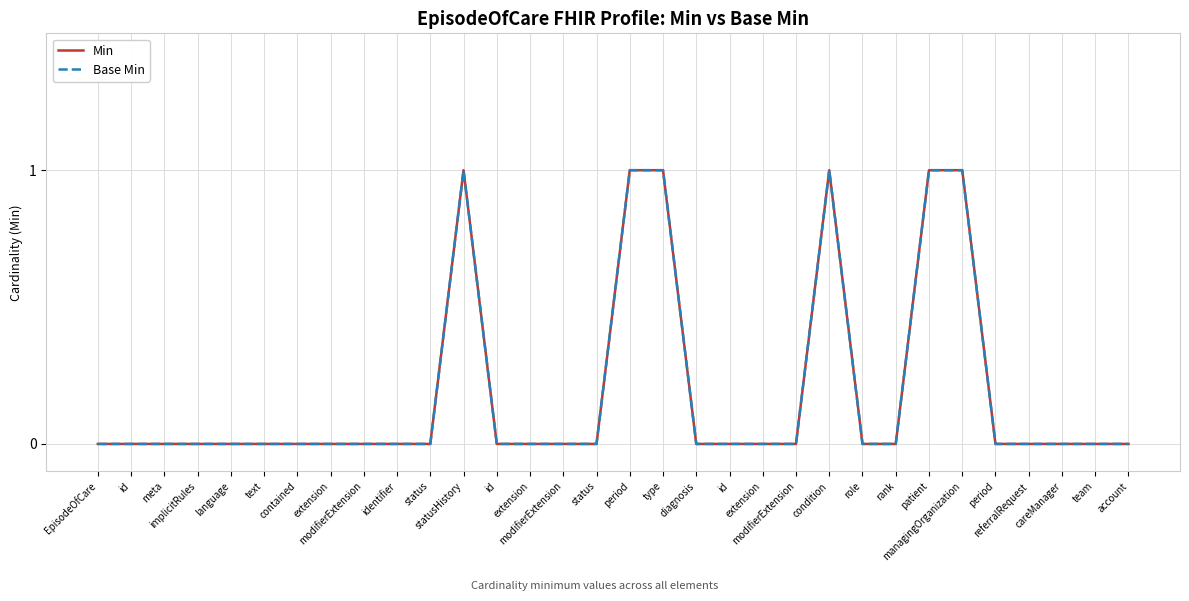

Does the chart display data point markers on the line(s)?

No